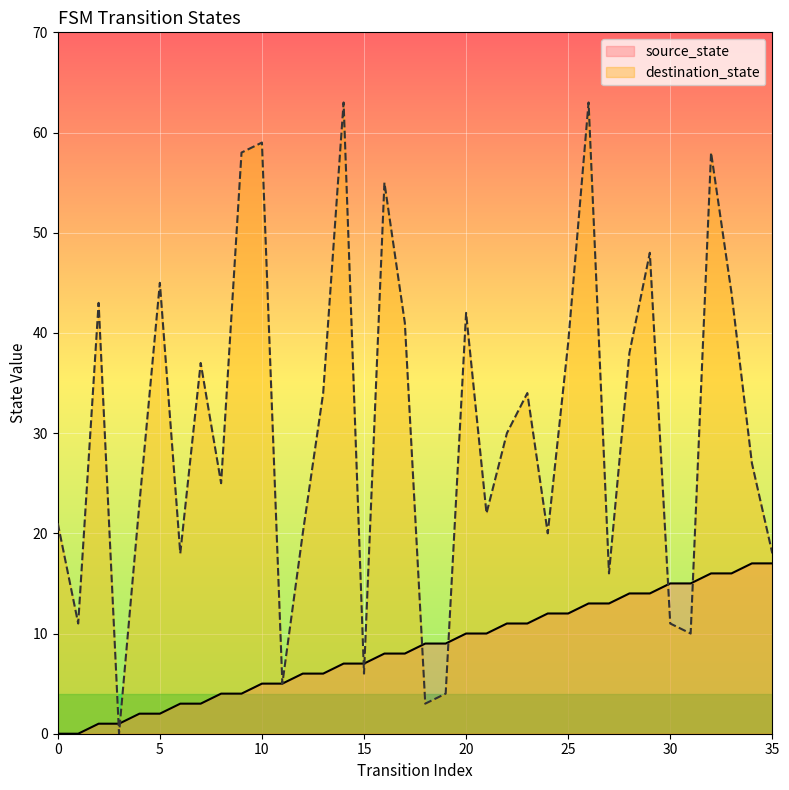

True or false: destination_state has more than 0 points higher than both neighbors.

True